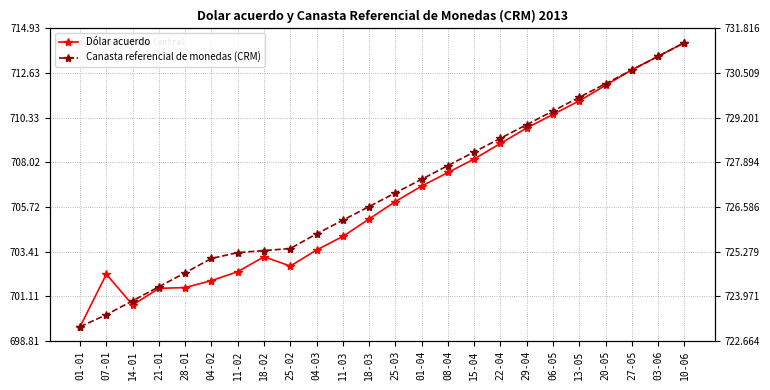

What is the spread (max minus min) of values at 28-01?

23.1